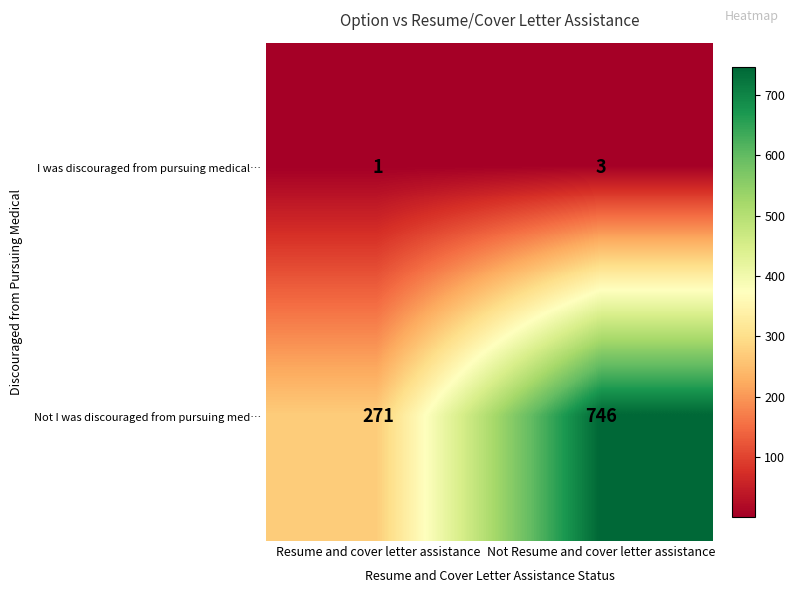

What is the difference between the Not I was discouraged from pursuing med… values at Not Resume and cover letter assistance and Resume and cover letter assistance?

475